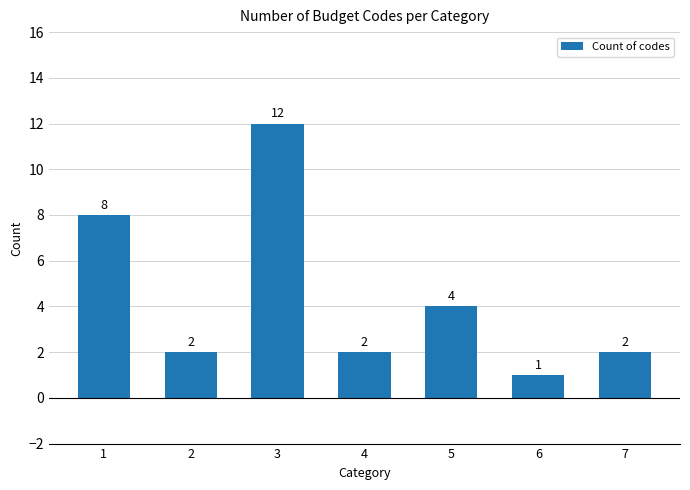

How many data points are less than 2?

1